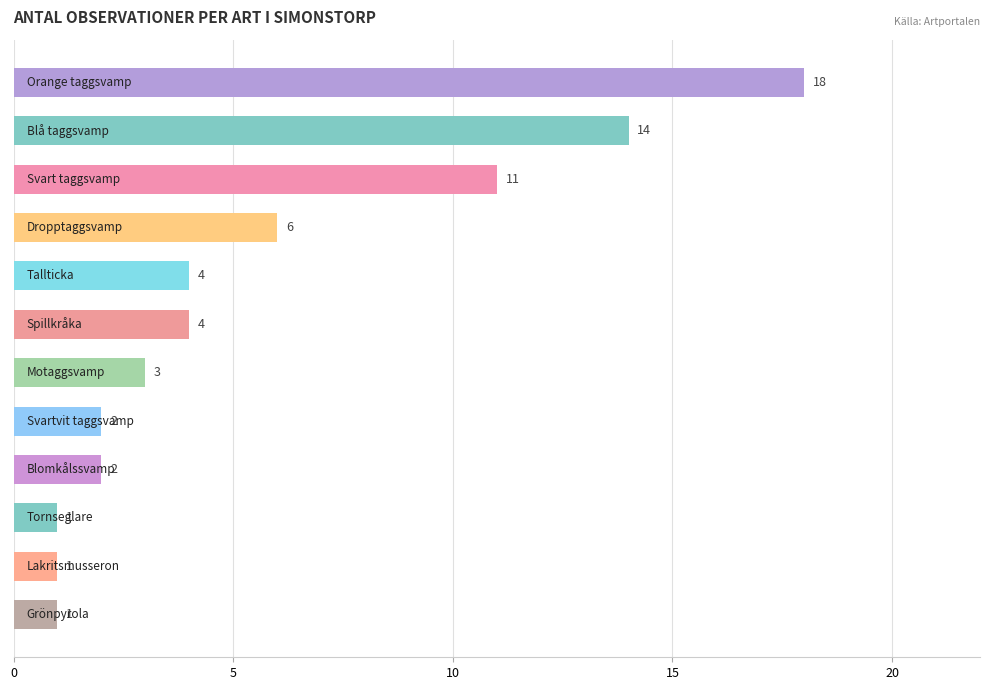

What is the maximum value shown in the chart?

18